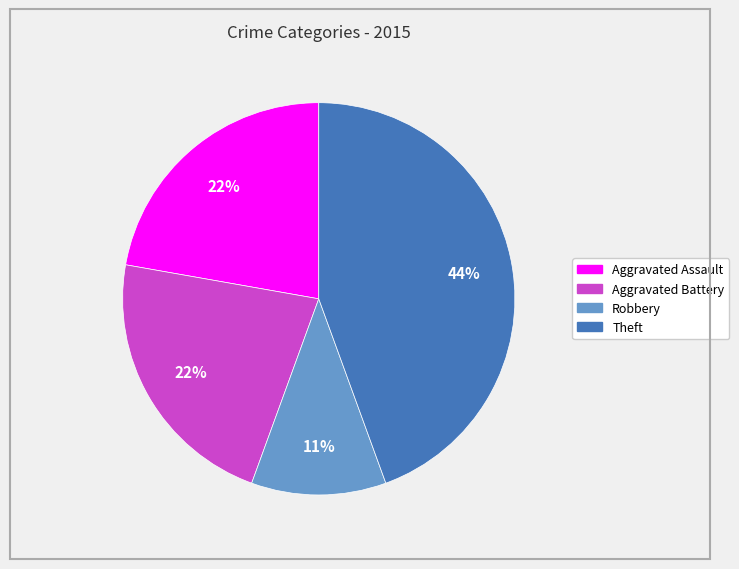

Does any single category account for the majority?

No